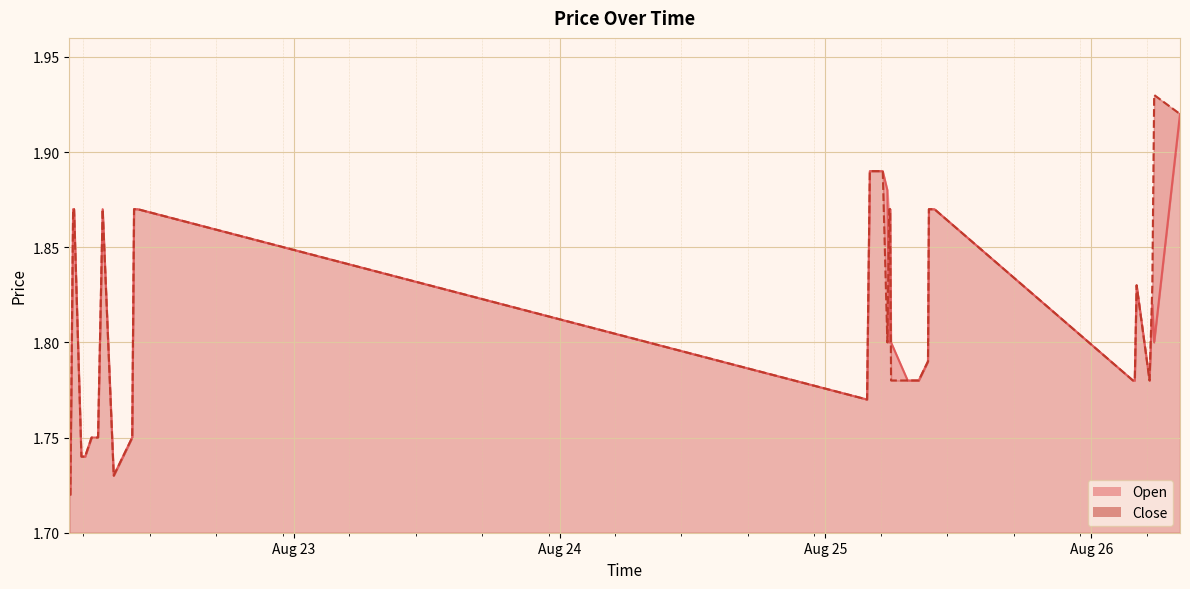

At which category is the sum across all series the highest?

2025-08-26 08:00